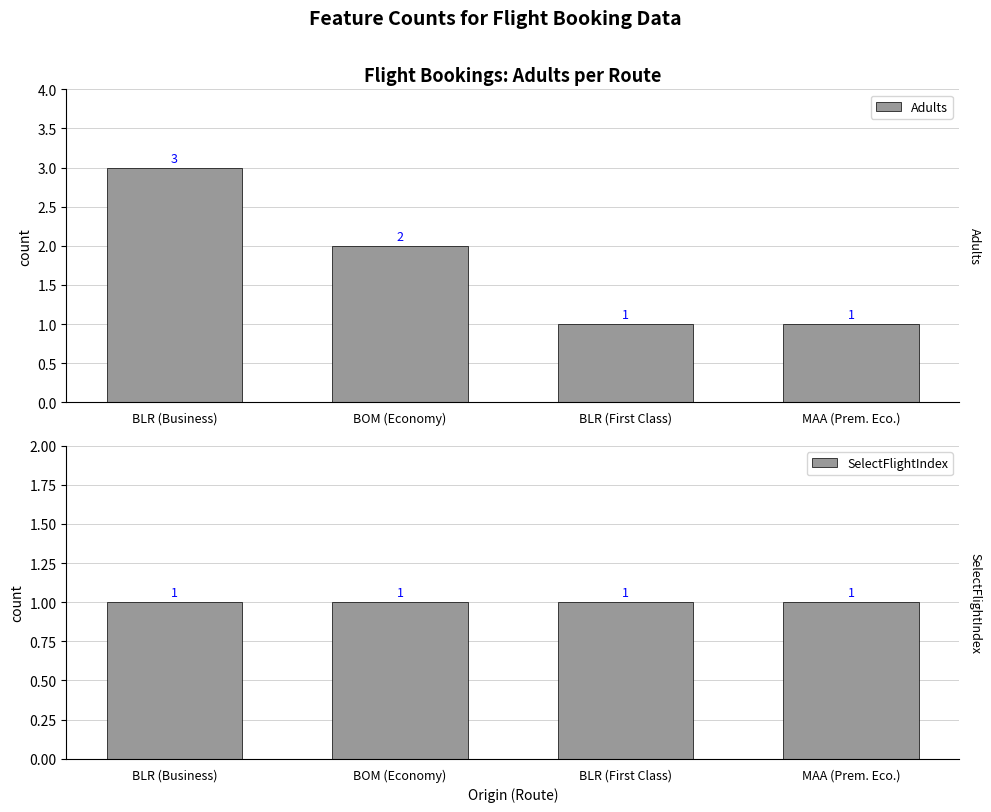

Count the Adults values in the range 1 to 3.

4